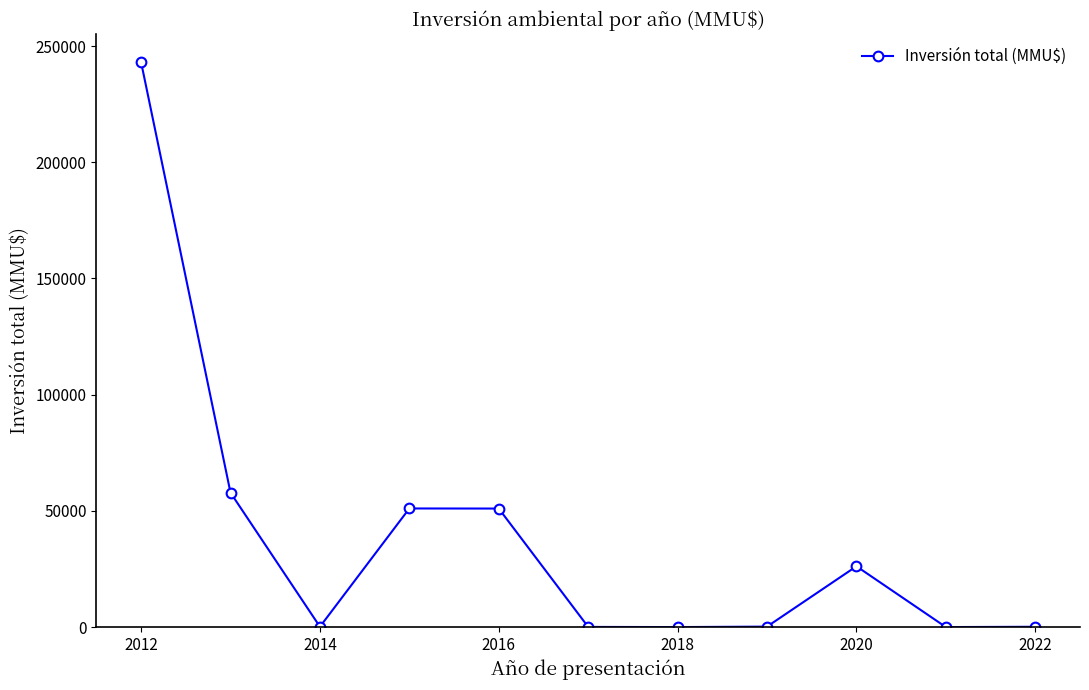

What is the average value?

39057